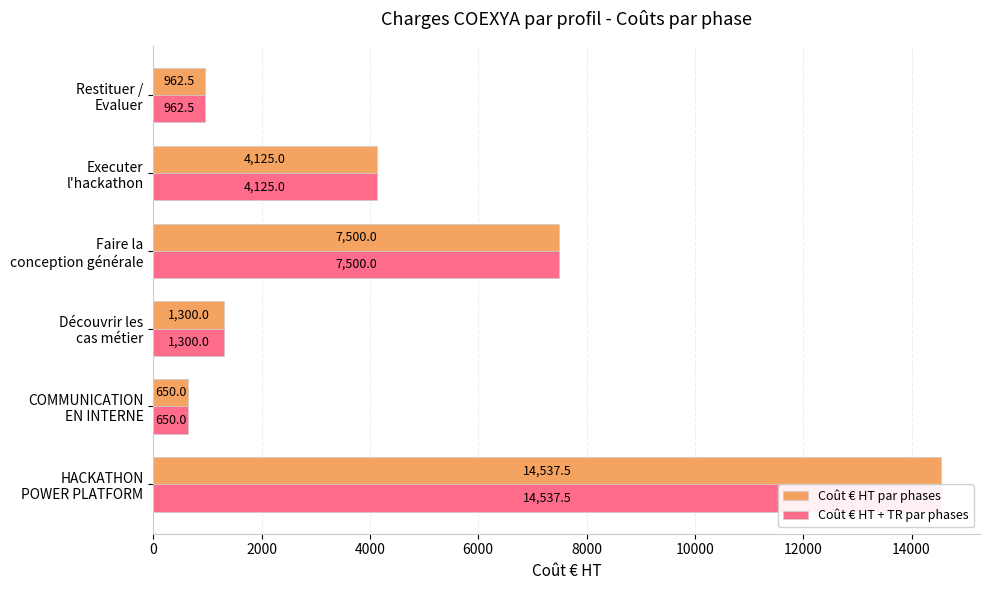

Between Faire la conception générale and Restituer / Evaluer, which series saw the biggest shift?

Coût € HT par phases